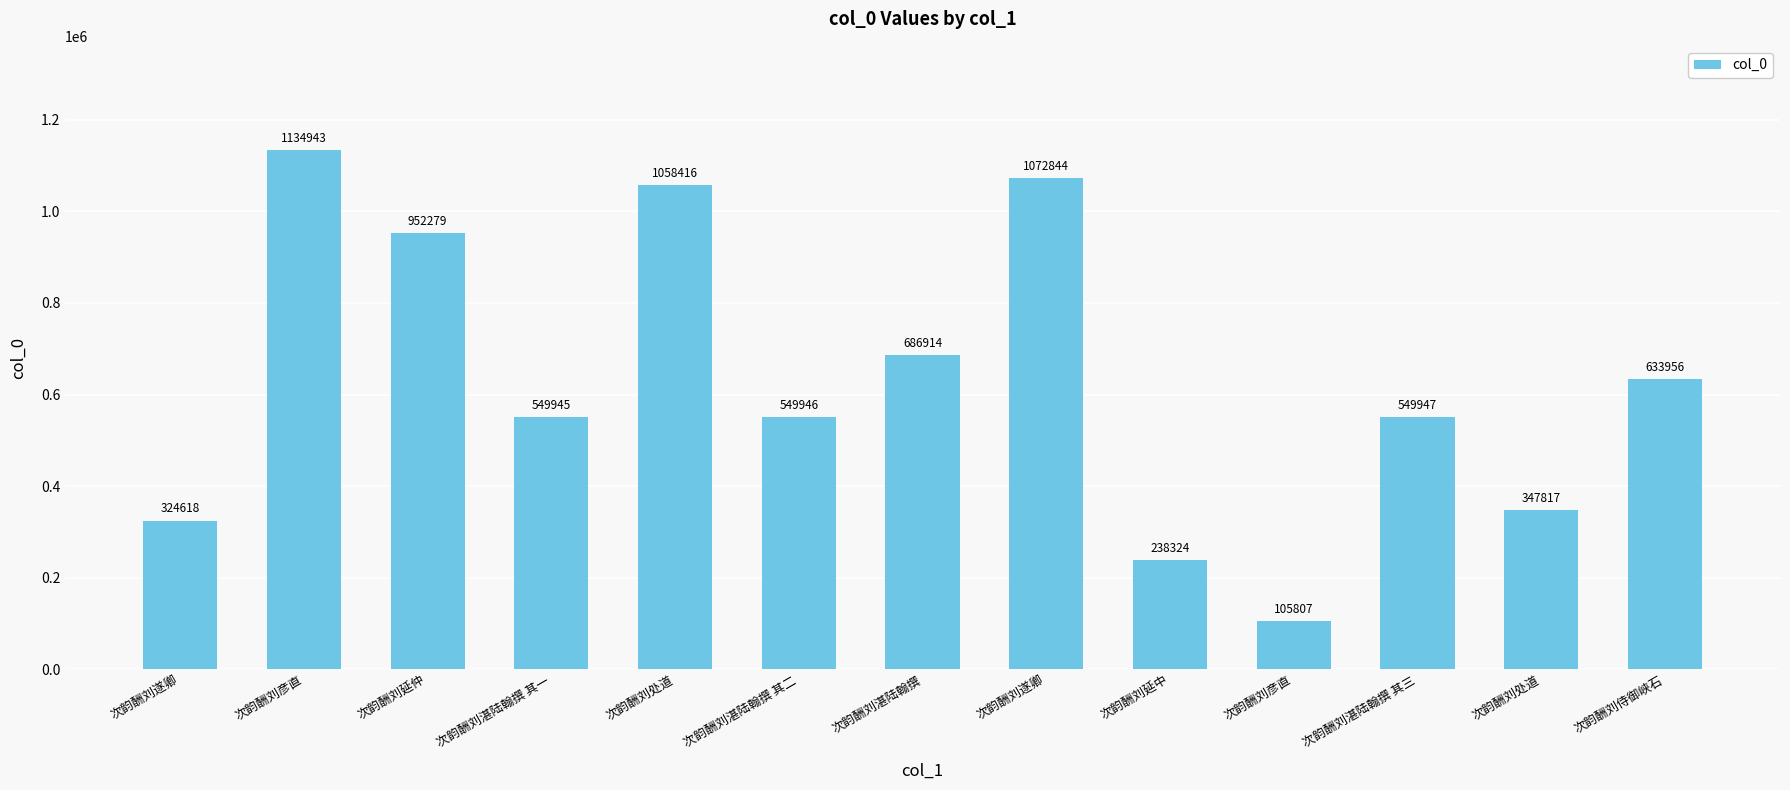

Does the chart contain stacked bars?

No